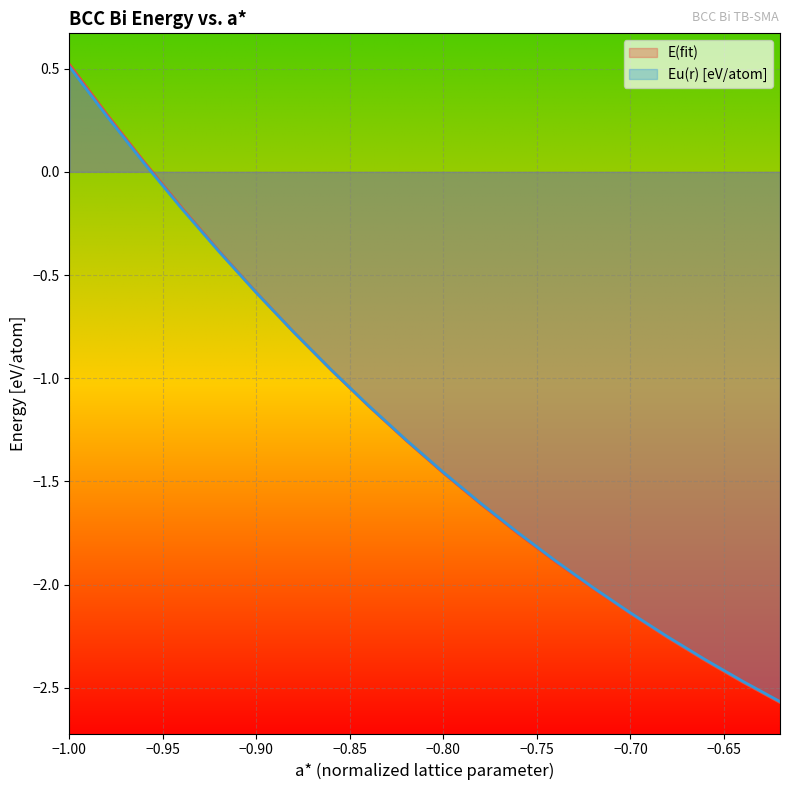

The value of Eu(r) [eV/atom] at -0.78 is -0.4. True or false?

False